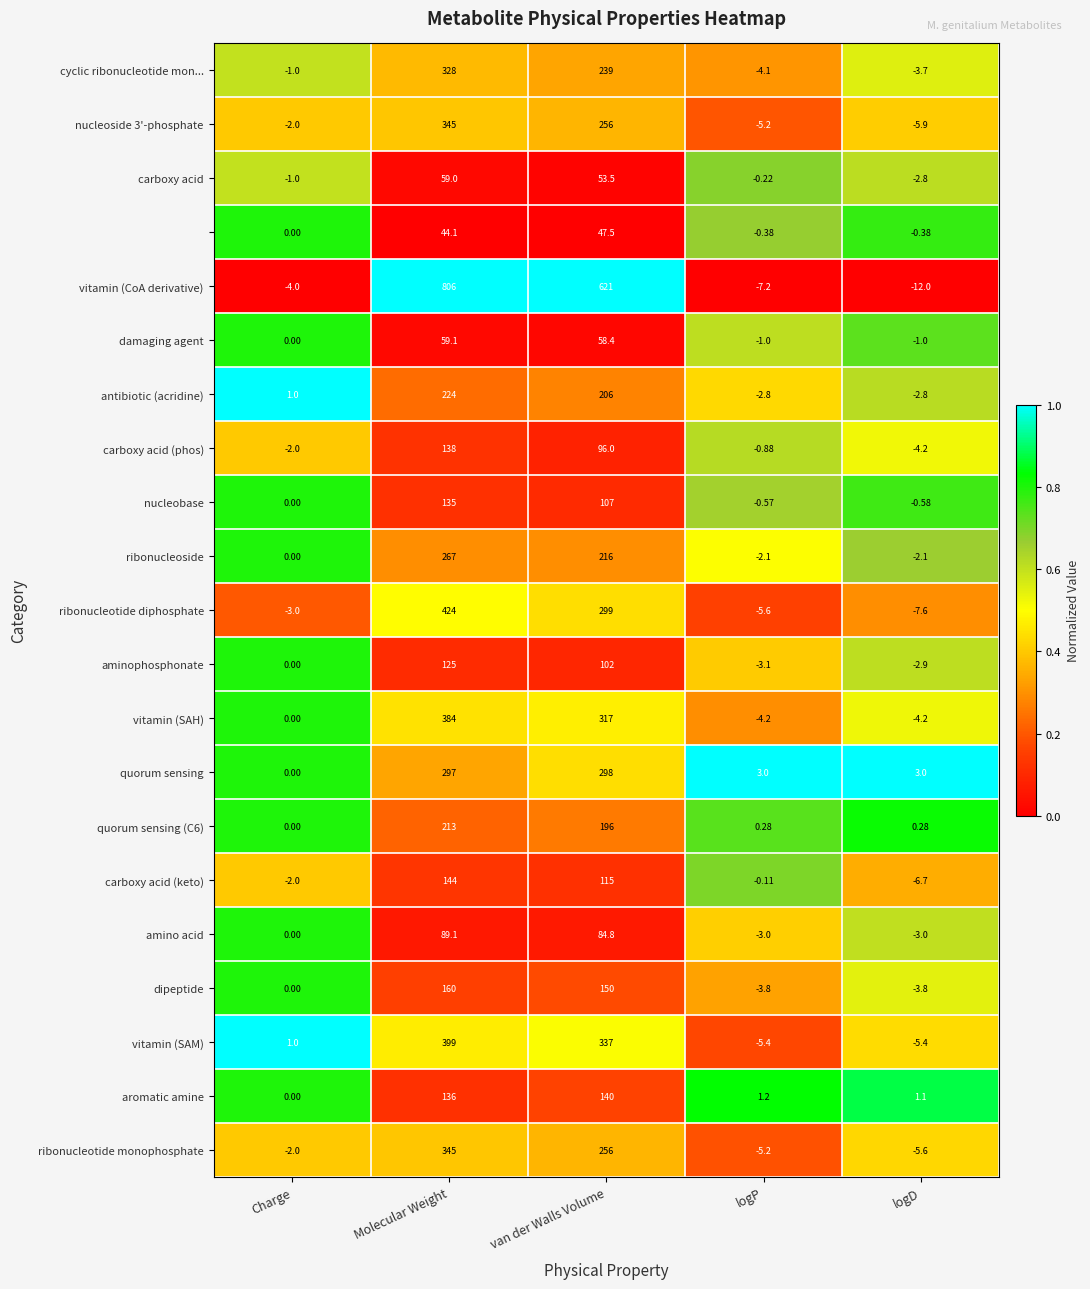

At which category is the sum across all series the highest?

Molecular Weight